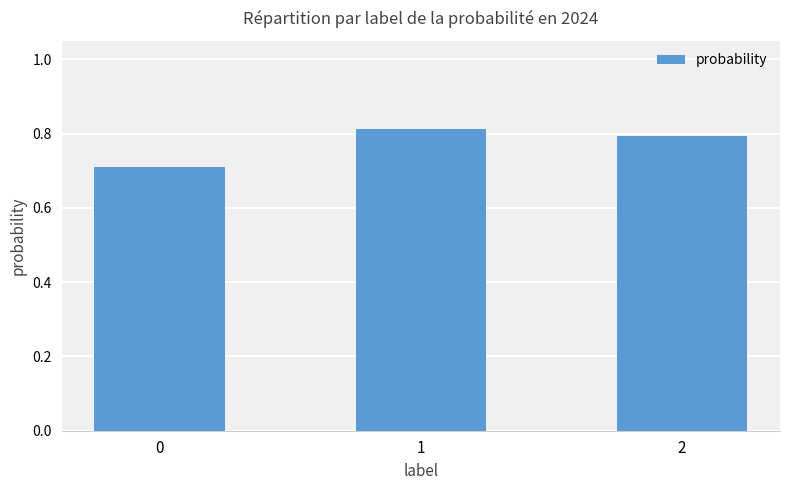

Are the bars grouped side by side (vs. stacked)?

No